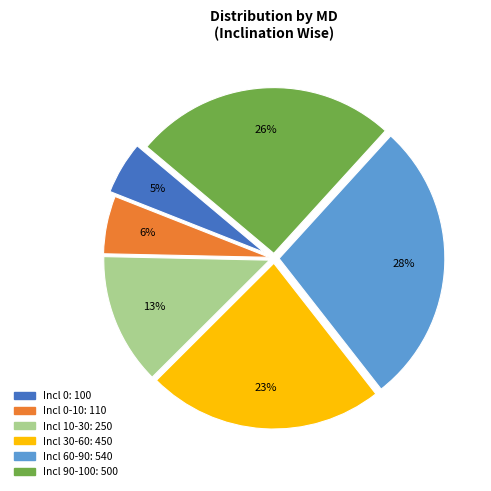

Does any single category account for the majority?

No